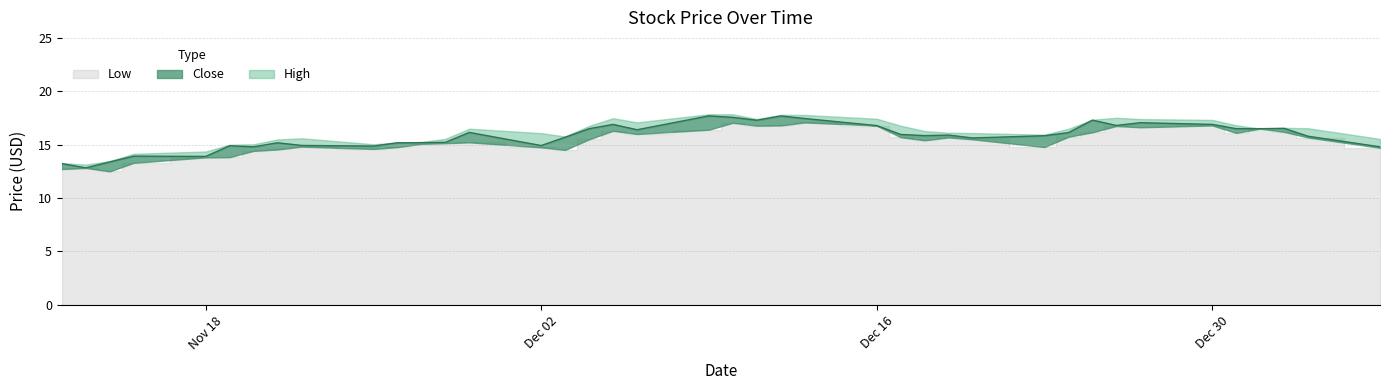

Rank the series by their maximum value, from highest to lowest.

High, Close, Low